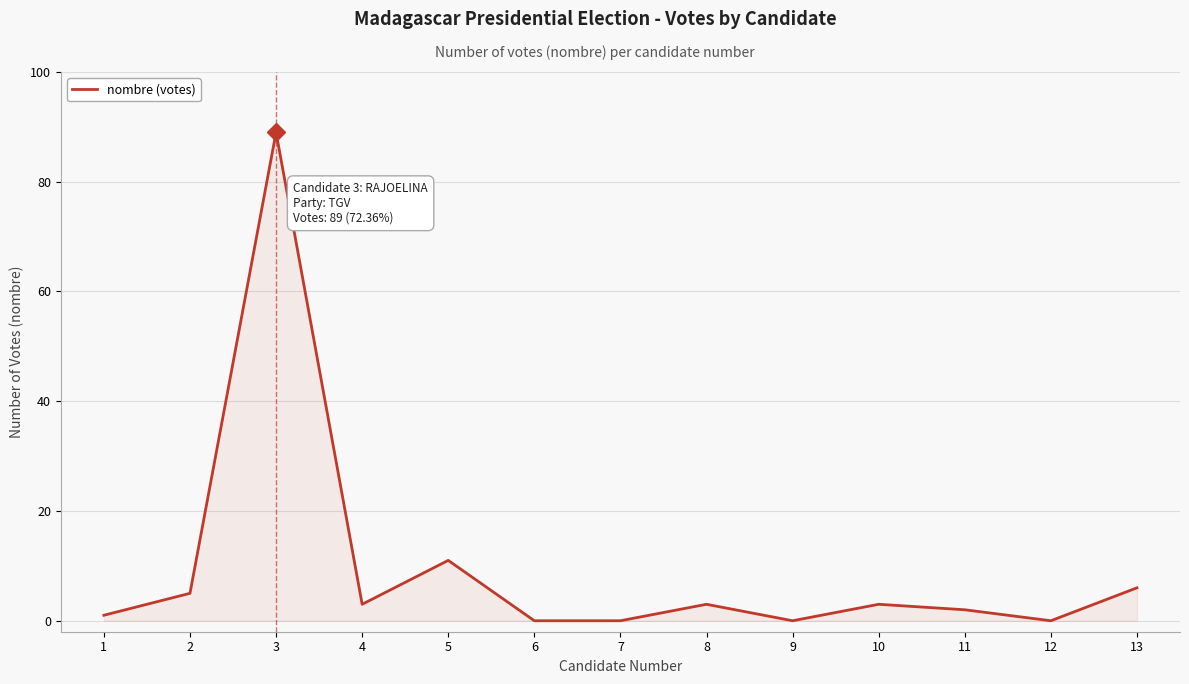

Reading left to right, what are all the values shown in this chart?

1	5	89	3	11	0	0	3	0	3	2	0	6